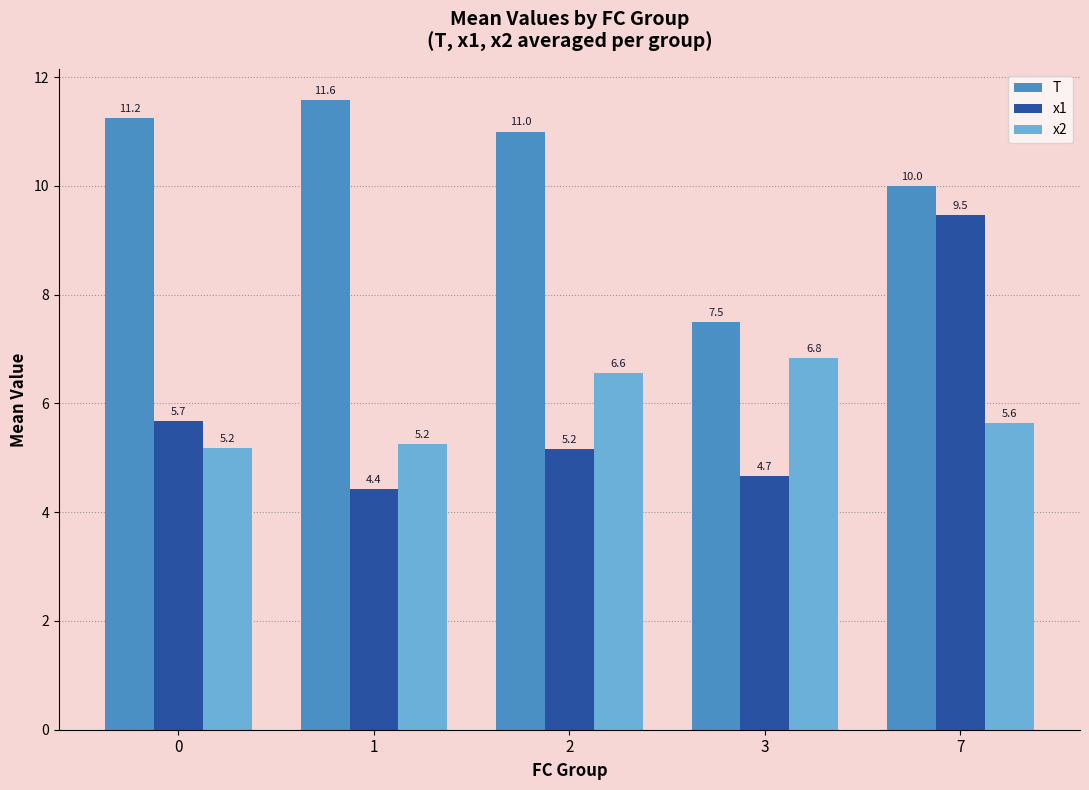

Which label corresponds to the largest value in the chart?

1